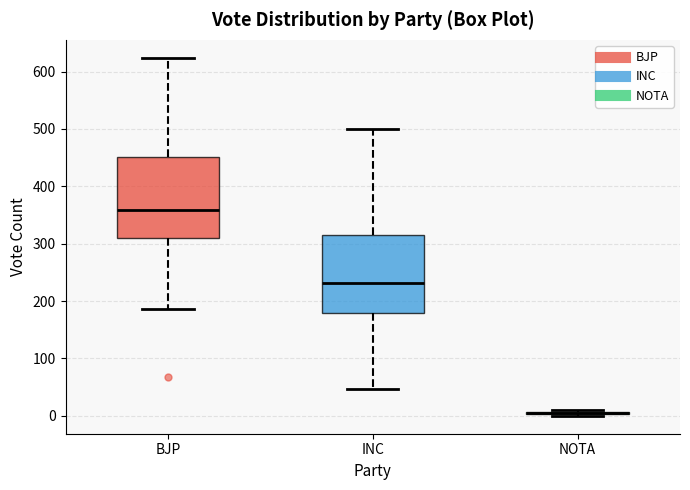

Reading left to right, read every box against the y-axis: the position of its median line, the range the box covers, and the ends of its whiskers. The values are not printed on the chart, so give them approximately, as read against the axis.

BJP: median 360, box 310 to 450, whiskers 190 to 620
INC: median 230, box 180 to 310, whiskers 50 to 500
NOTA: box collapsed to a line at 10, whiskers 0 to 10